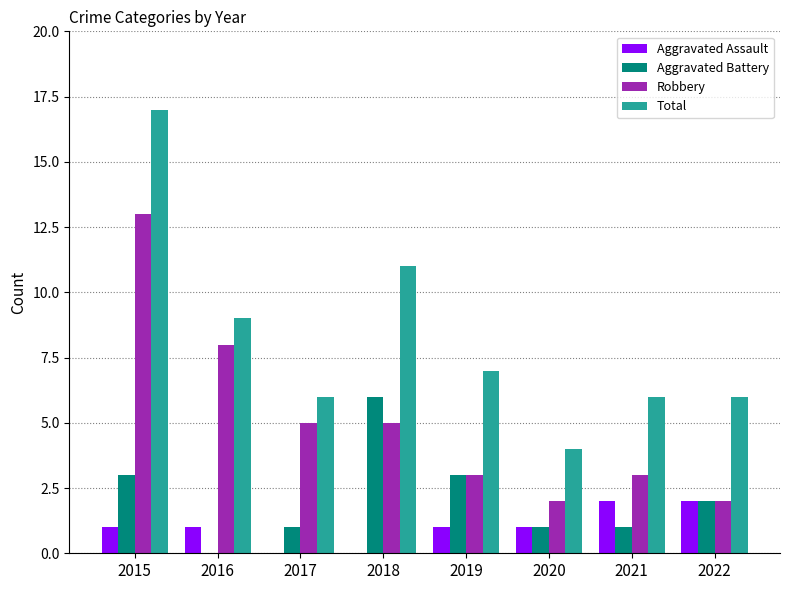

Is it true that Aggravated Battery equals 5 at 2015?

False